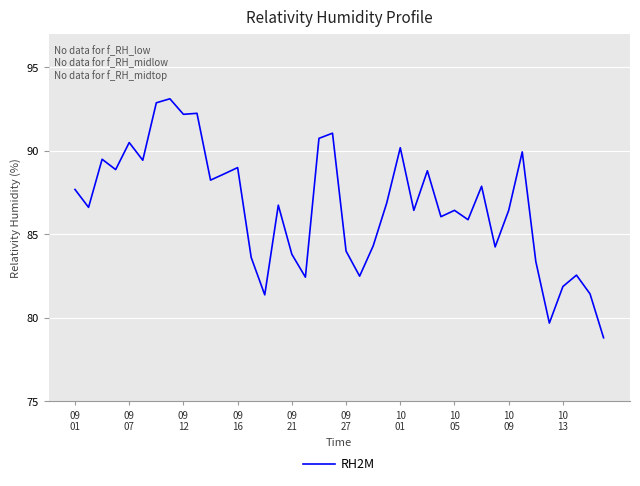

What is the smallest value displayed?

78.8